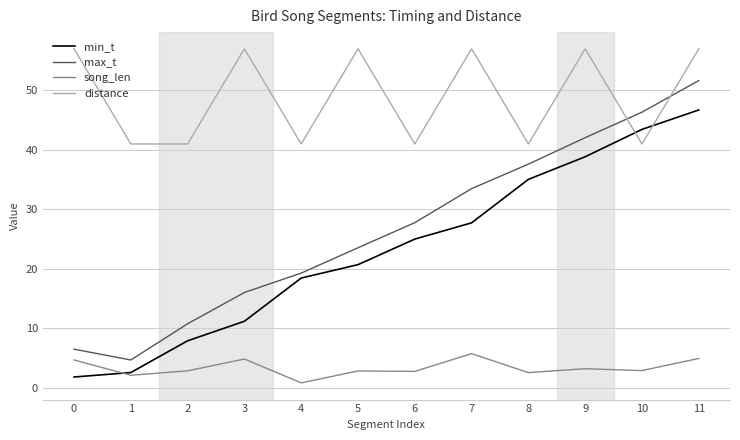

How many lines are shown in the chart?

4